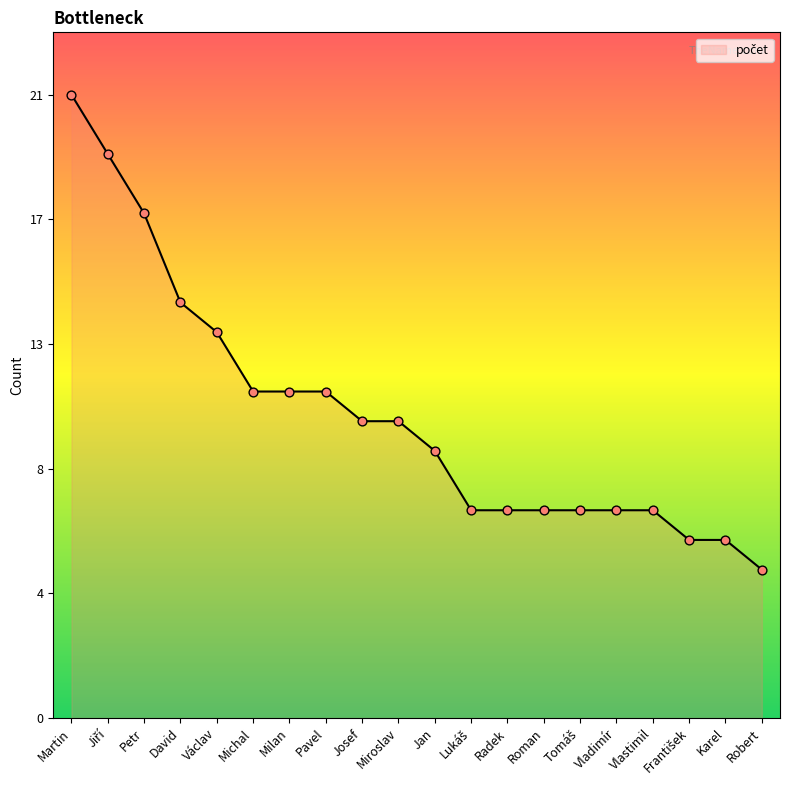

Between Robert and František, which is larger?

František